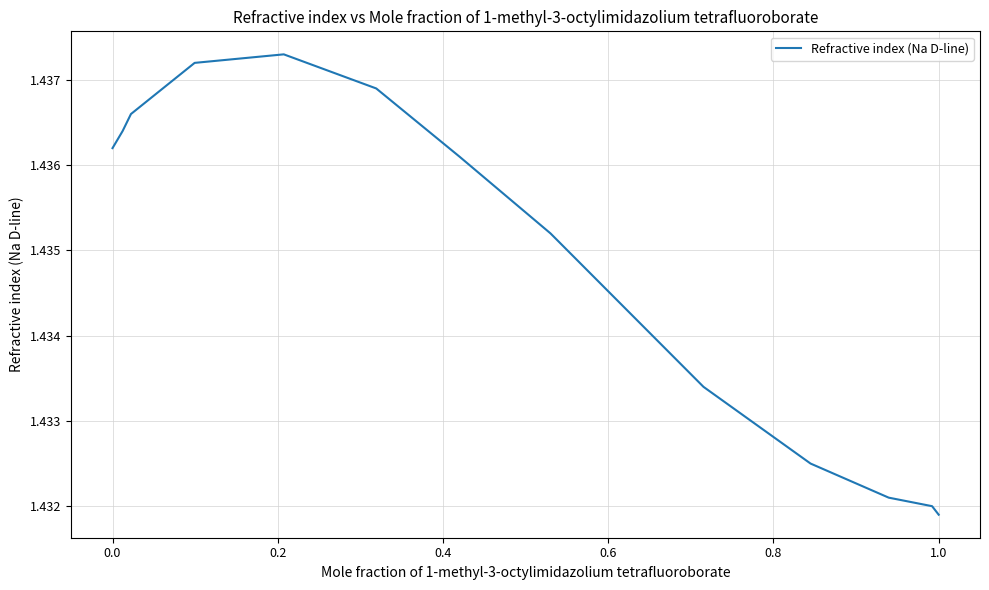

What is the smallest value displayed?

1.4